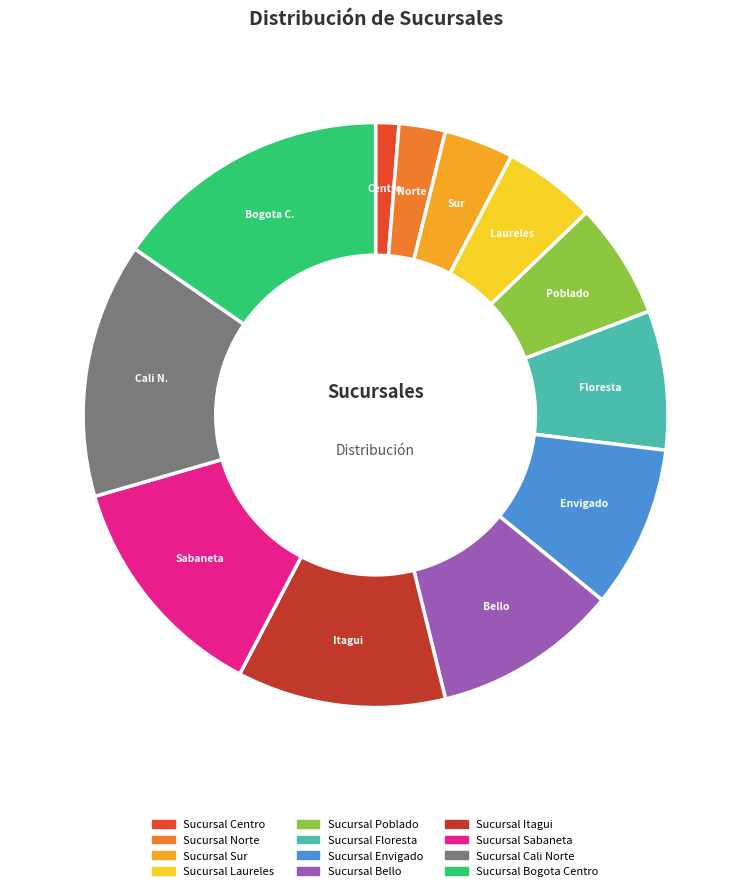

What is the largest slice in the pie chart?

Sucursal Bogota Centro